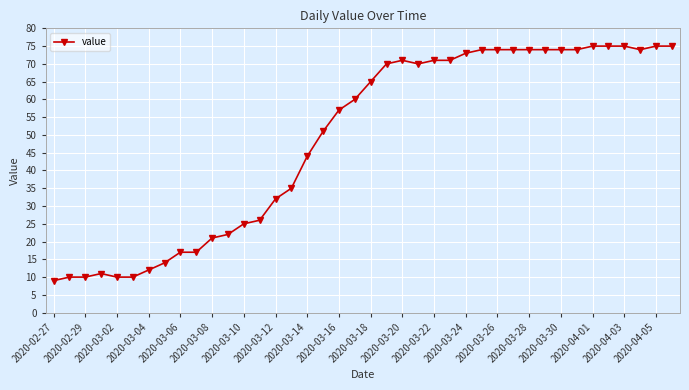

Reading left to right, what are all the values shown in this chart?

9	10	10	11	10	10	12	14	17	17	21	22	25	26	32	35	44	51	57	60	65	70	71	70	71	71	73	74	74	74	74	74	74	74	75	75	75	74	75	75